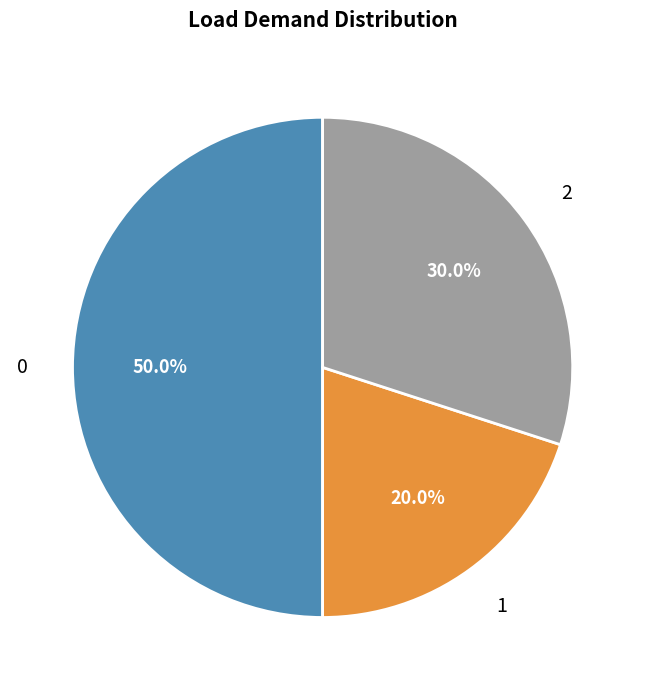

Is the sum of 2 and 0 greater than half?

Yes